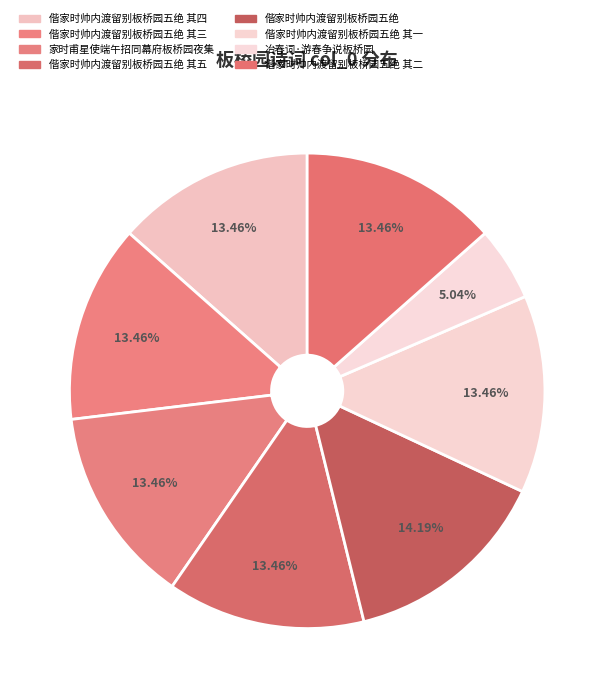

Which category has the smallest portion of the pie?

冶春词·游春争说板桥园